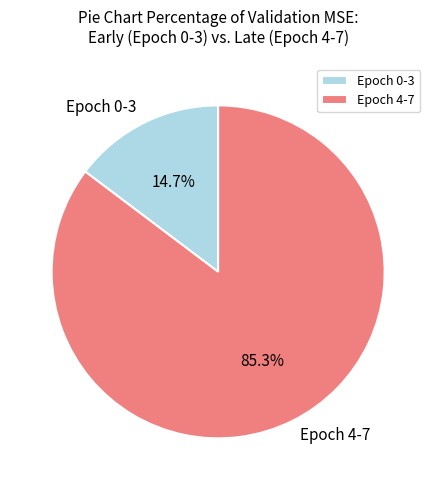

What is the largest slice in the pie chart?

Epoch 4-7